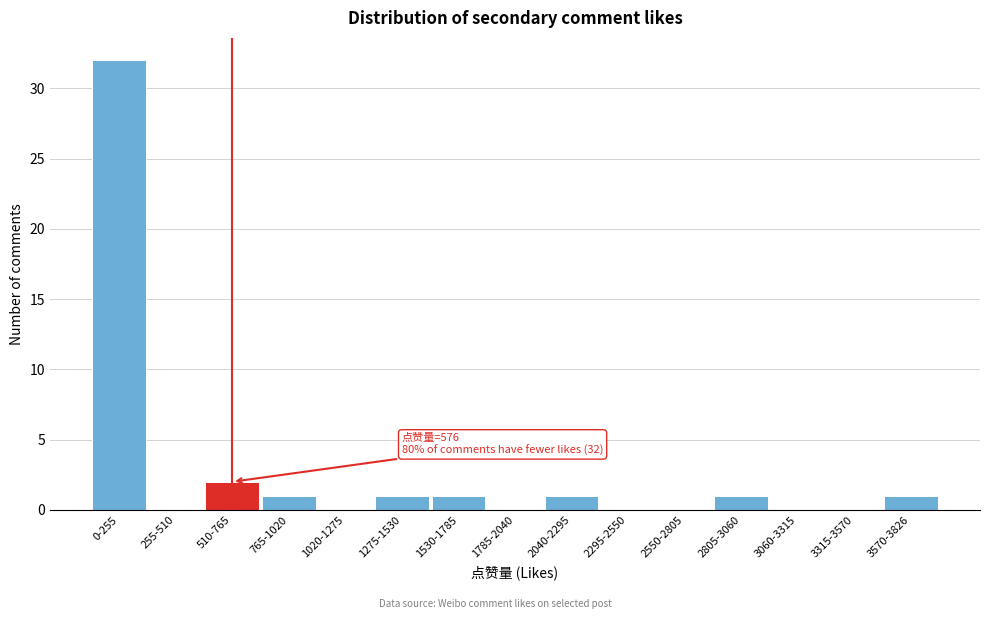

Reading left to right, transcribe all the data shown in this chart.

0-255=32	255-510=0	510-765=2	765-1020=1	1020-1275=0	1275-1530=1	1530-1785=1	1785-2040=0	2040-2295=1	2295-2550=0	2550-2805=0	2805-3060=1	3060-3315=0	3315-3570=0	3570-3826=1